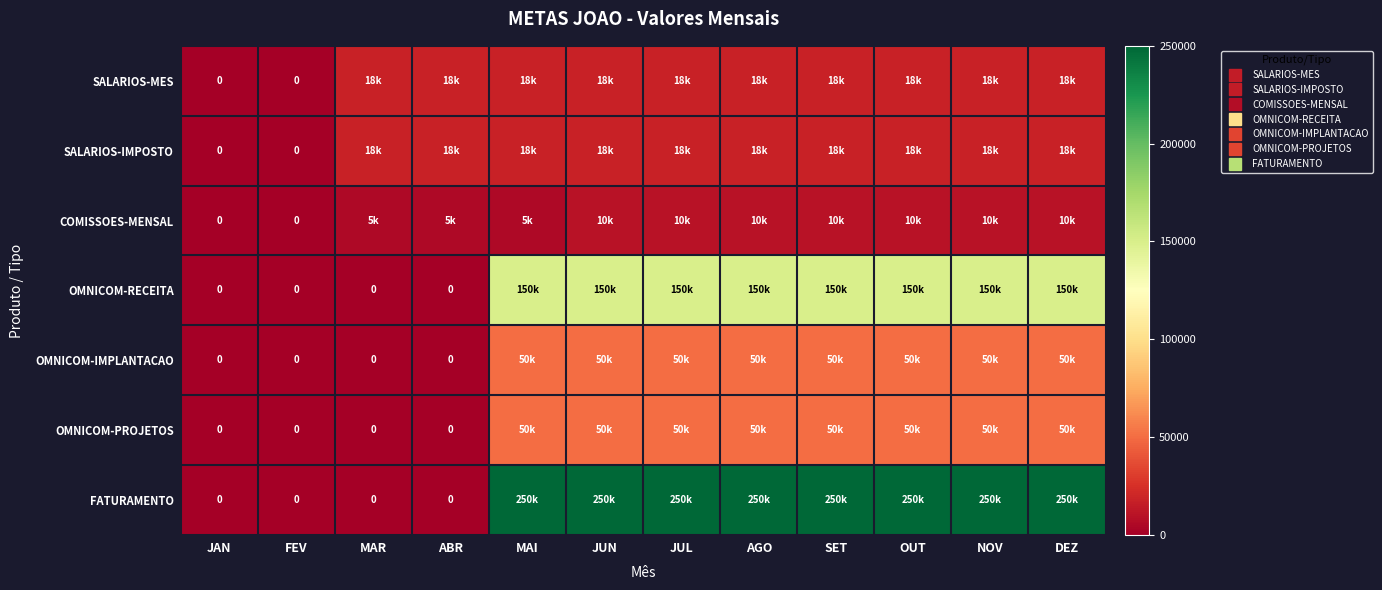

What is the total value across all series at OUT?

546000